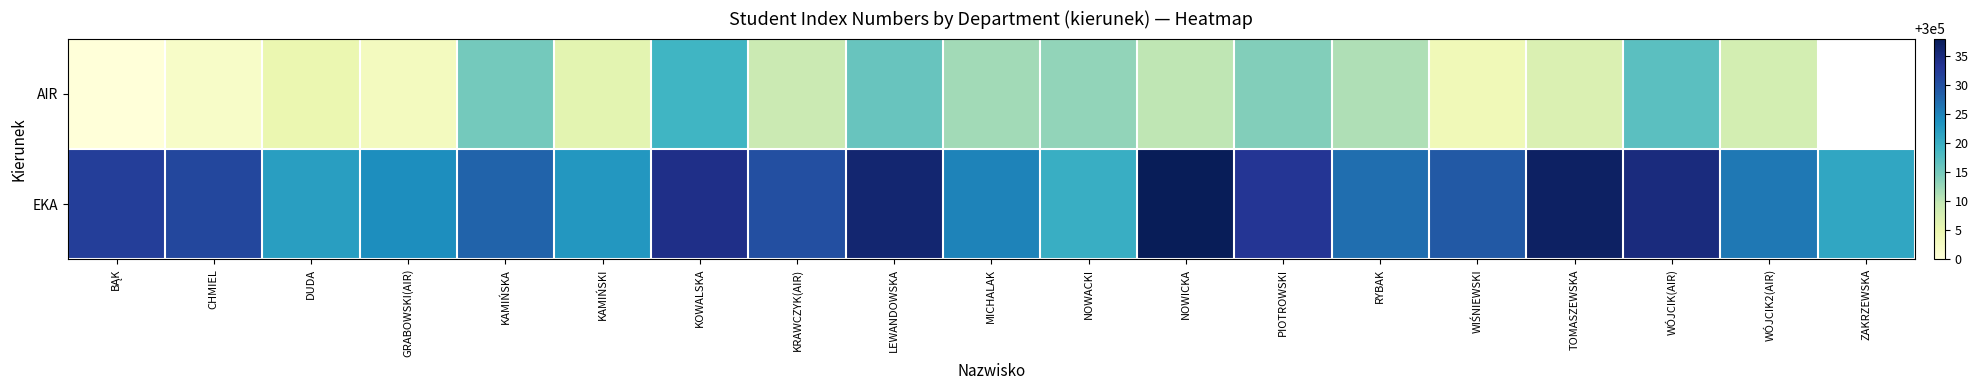

Count the number of data series in this chart.

2